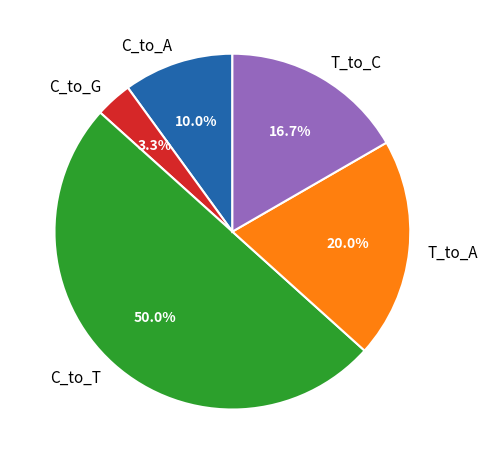

Is C_to_G the majority of the pie?

No